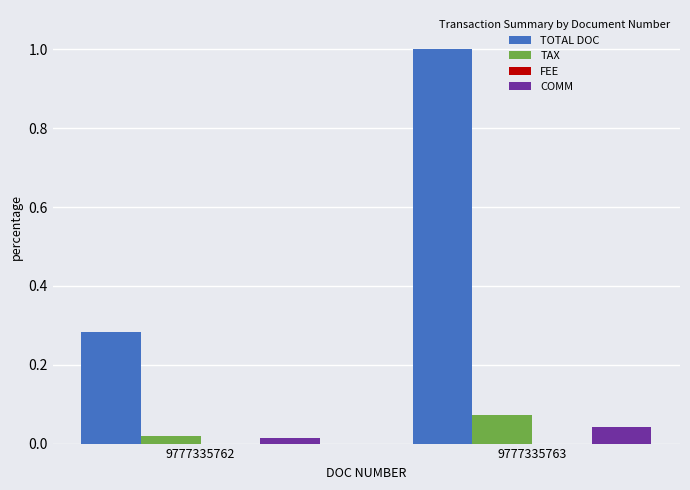

What is the difference between the maximum and minimum values in the TOTAL DOC series?

0.7